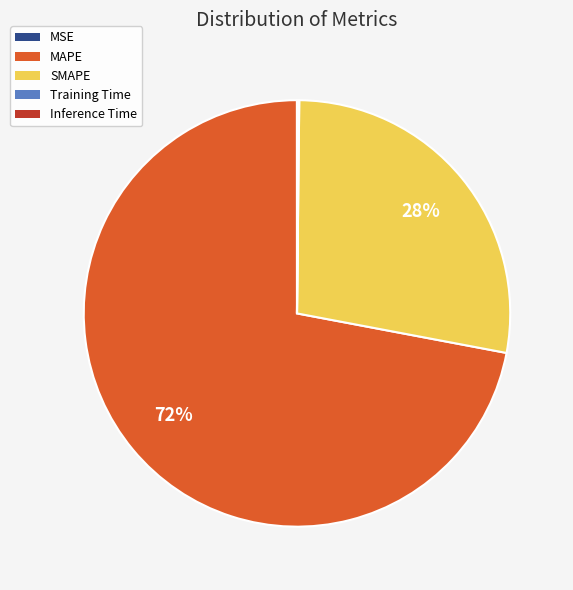

What is the ratio of the value at MAPE to the value at SMAPE?

2.6